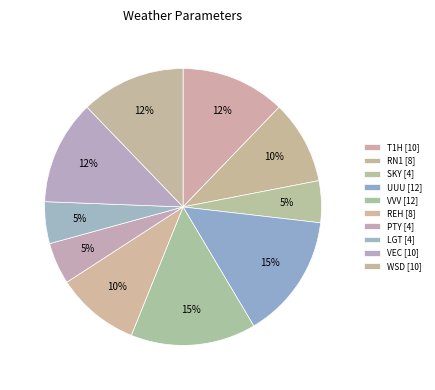

How many segments does this pie chart have?

10